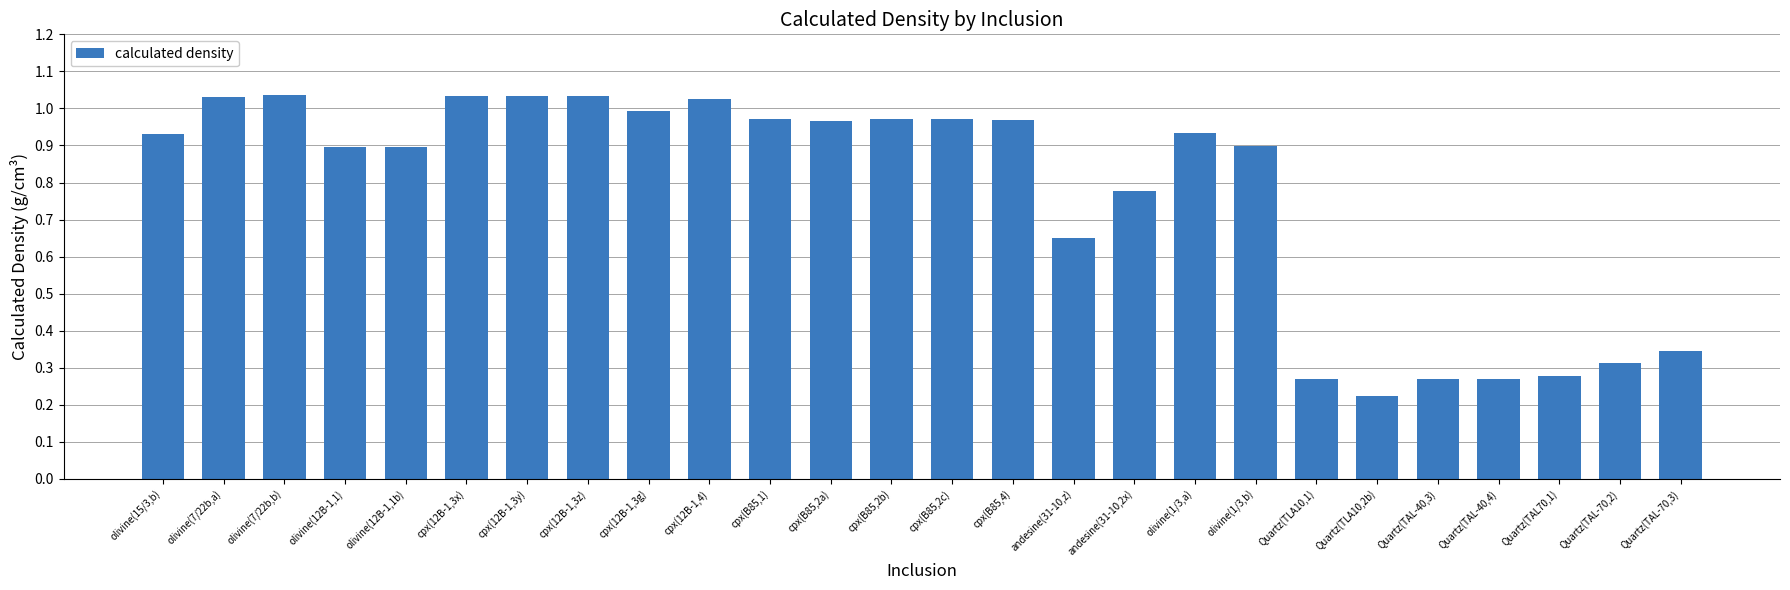

What is the sum of the values at cpx(B85,1) and cpx(B85,2c)?

1.9